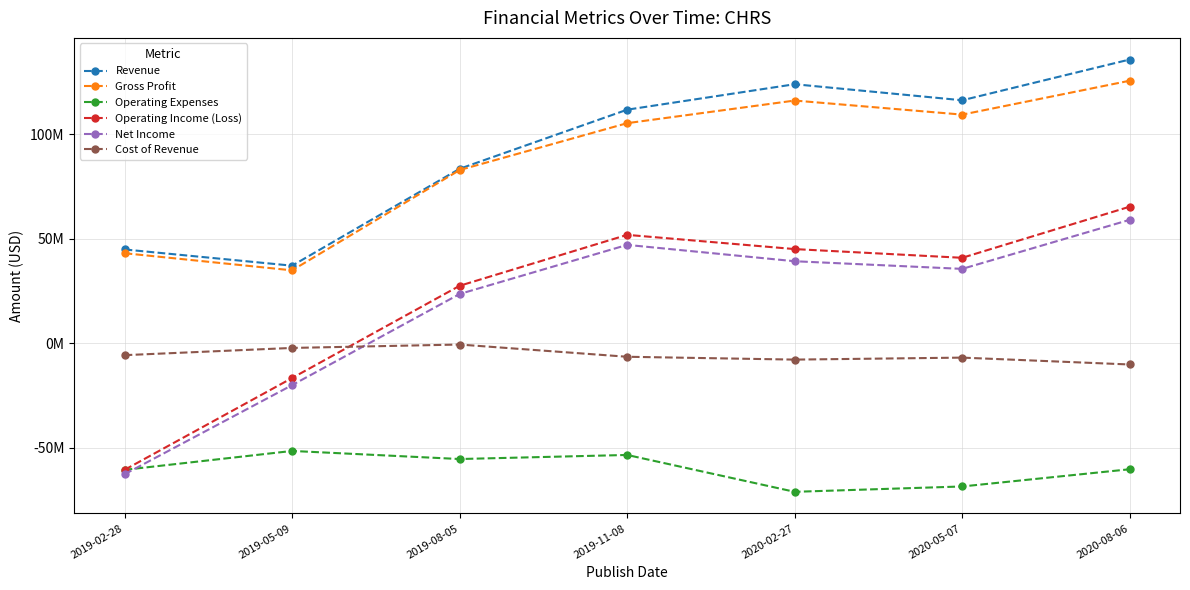

True or false: Net Income has more than 2 points higher than both neighbors.

False